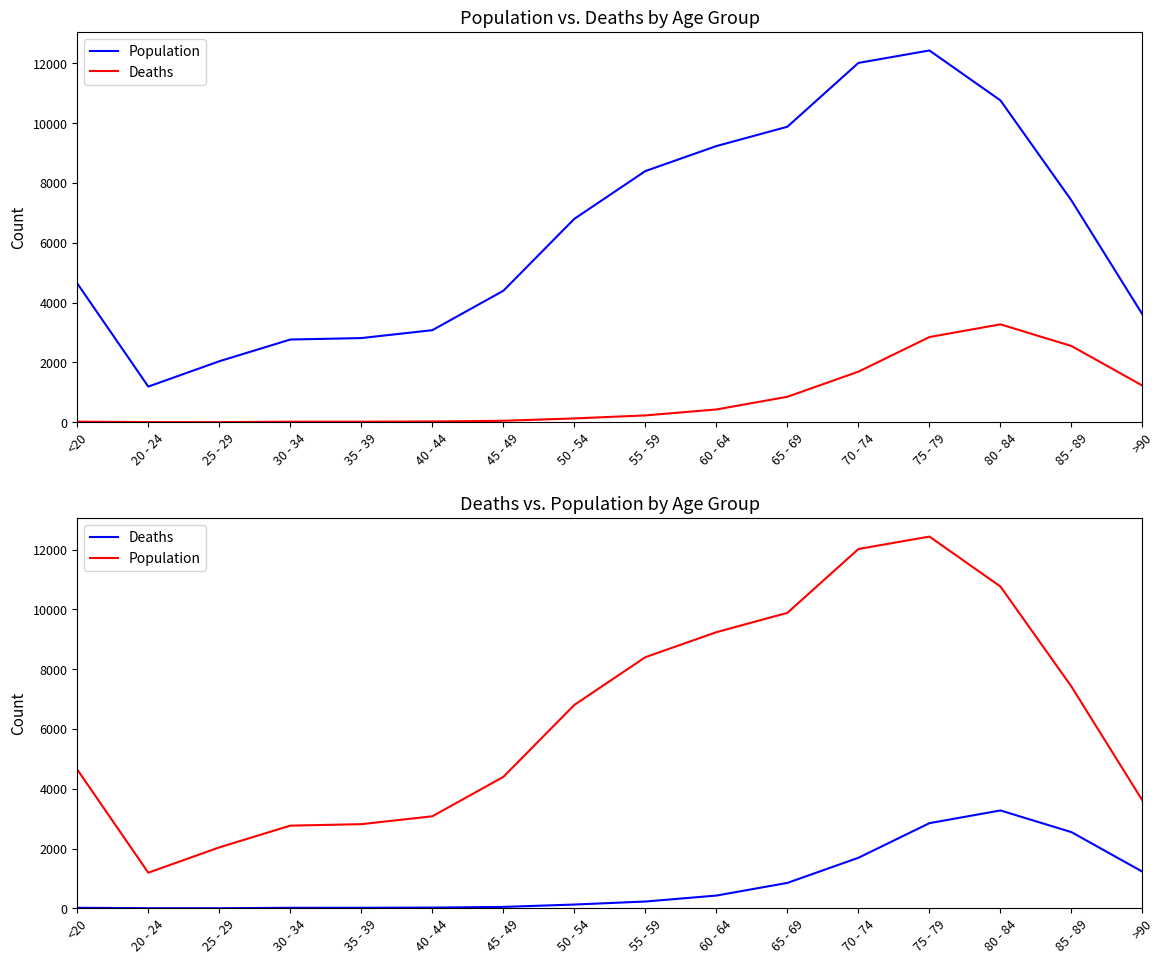

What is the label of the 6th point from the left?

40 - 44